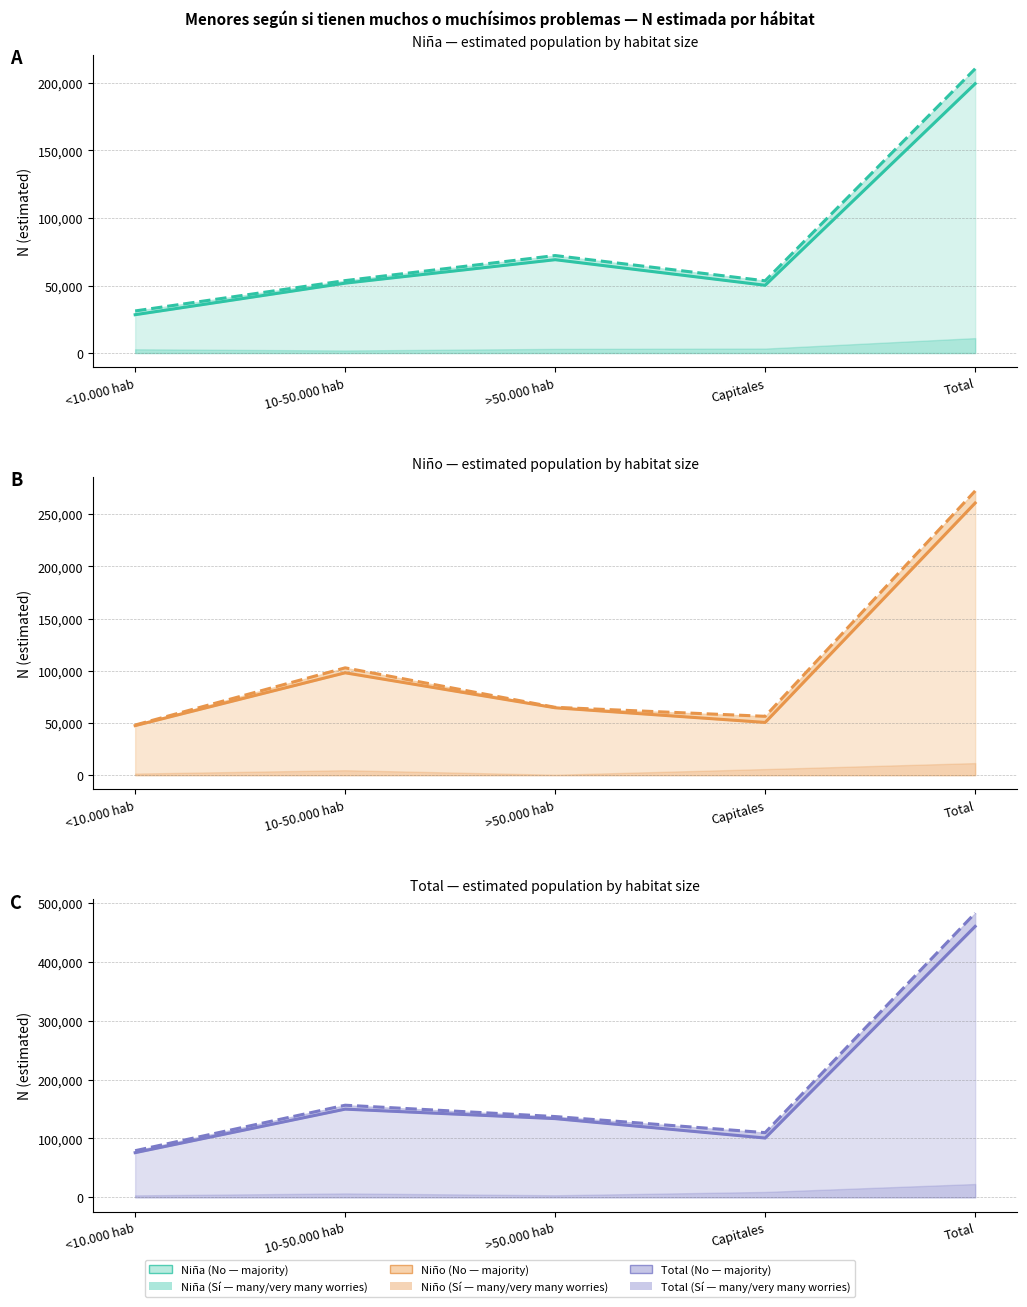

What is the average value of the Niña Total series?

84189